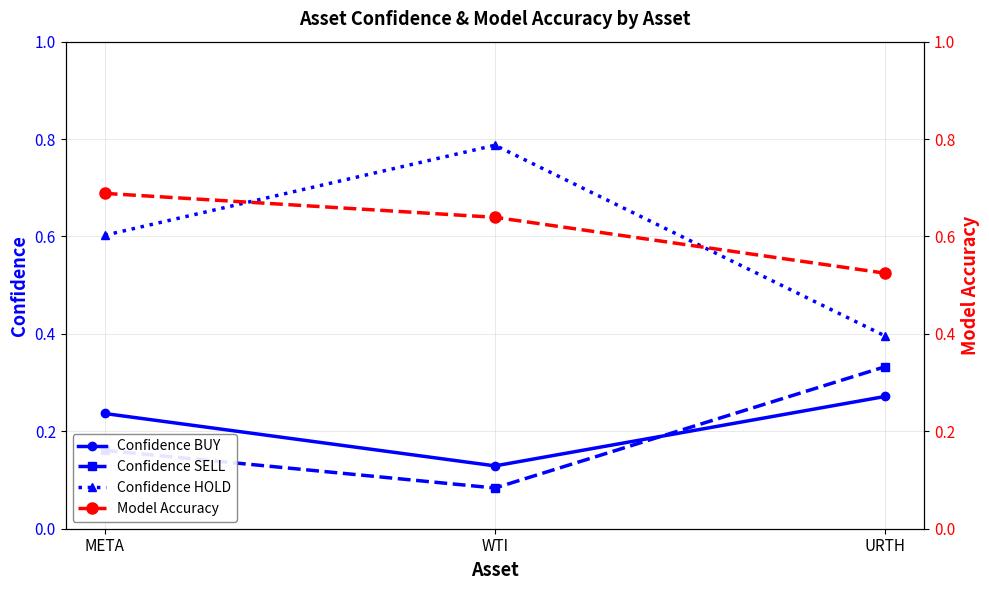

Reading left to right, transcribe all the data shown in this chart.

Confidence BUY: META=0.2	WTI=0.1	URTH=0.3
Confidence SELL: META=0.2	WTI=0.1	URTH=0.3
Confidence HOLD: META=0.6	WTI=0.8	URTH=0.4
Model Accuracy: META=0.7	WTI=0.6	URTH=0.5